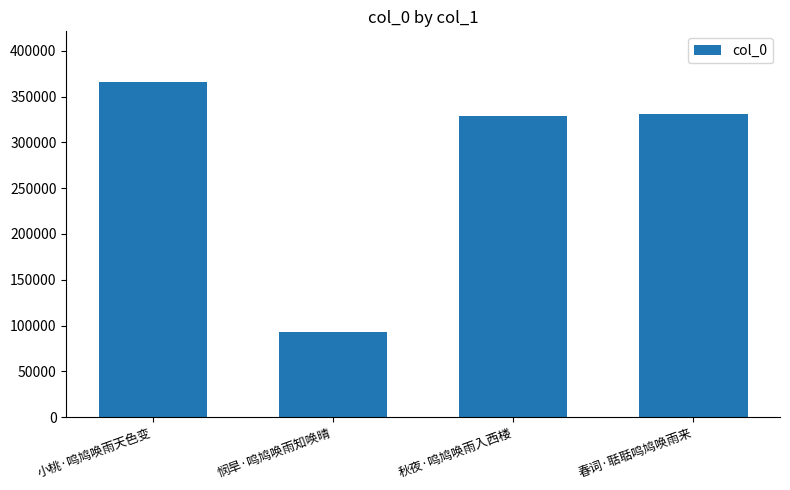

True or false: the data shows 92807 at 悯旱·鸣鸠唤雨知唤晴.

True